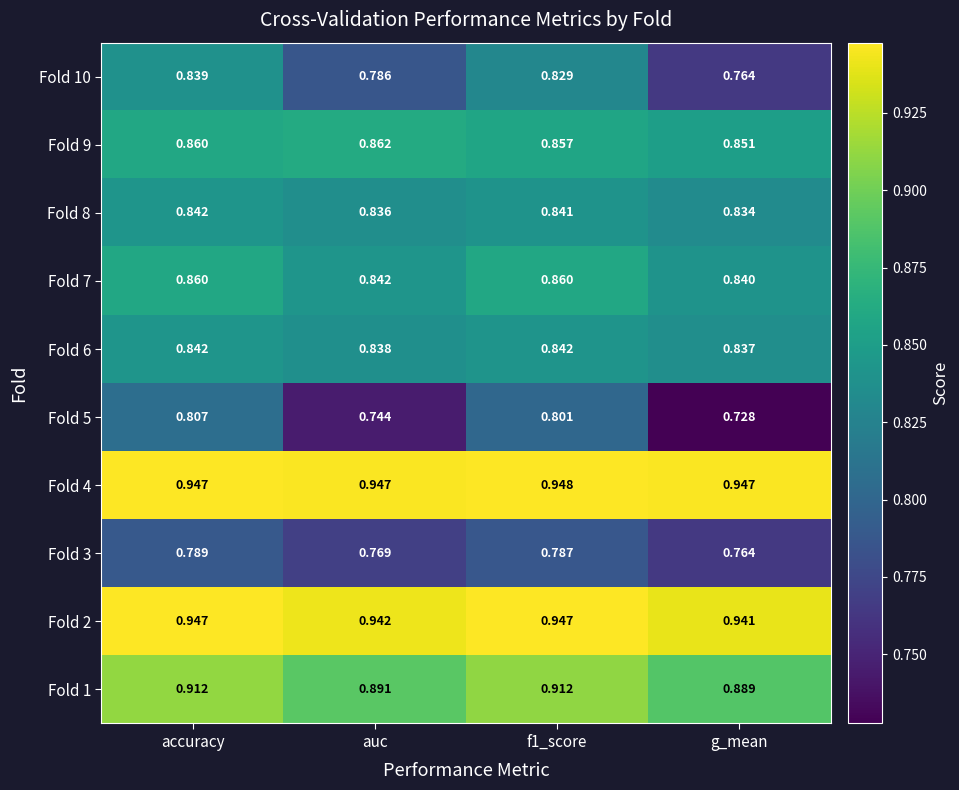

Which category has the lowest value across all series?

g_mean